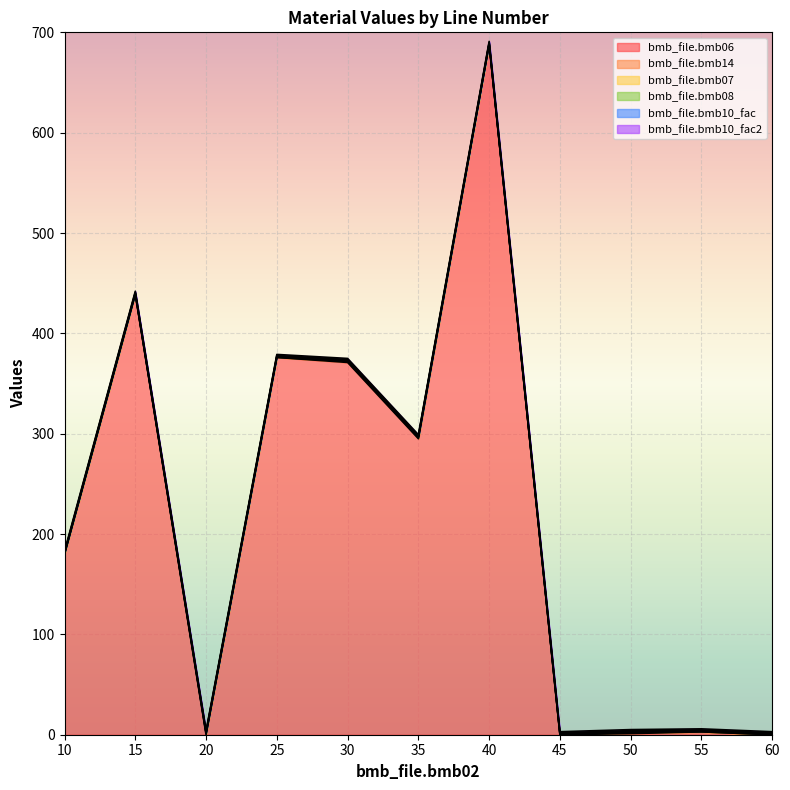

True or false: bmb_file.bmb10_fac2 and bmb_file.bmb08 intersect in this chart.

False